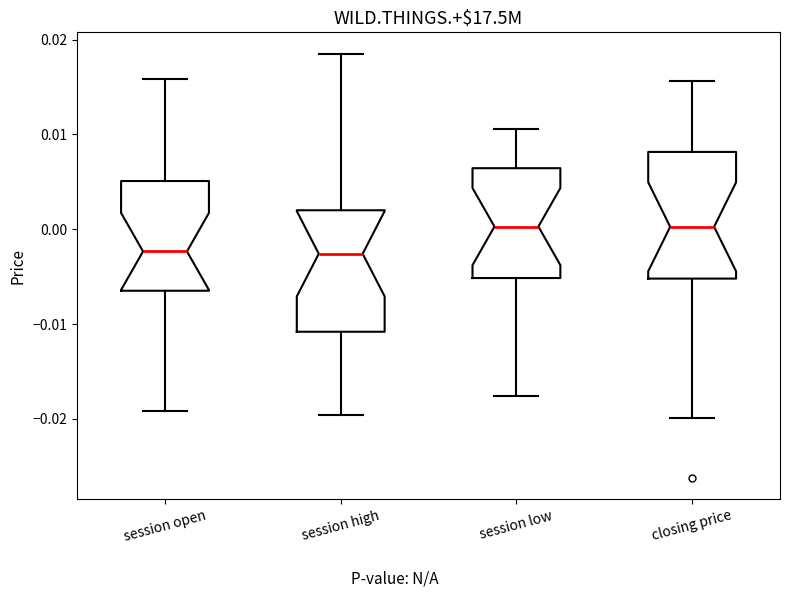

Reading left to right, read every box against the y-axis: the position of its median line, the range the box covers, and the ends of its whiskers. The values are not printed on the chart, so give them approximately, as read against the axis.

session open: median -0.002, box -0.006 to 0.005, whiskers -0.019 to 0.016
session high: median -0.003, box -0.011 to 0.002, whiskers -0.020 to 0.019
session low: median 0.000, box -0.005 to 0.006, whiskers -0.018 to 0.011
closing price: median 0.000, box -0.005 to 0.008, whiskers -0.020 to 0.016